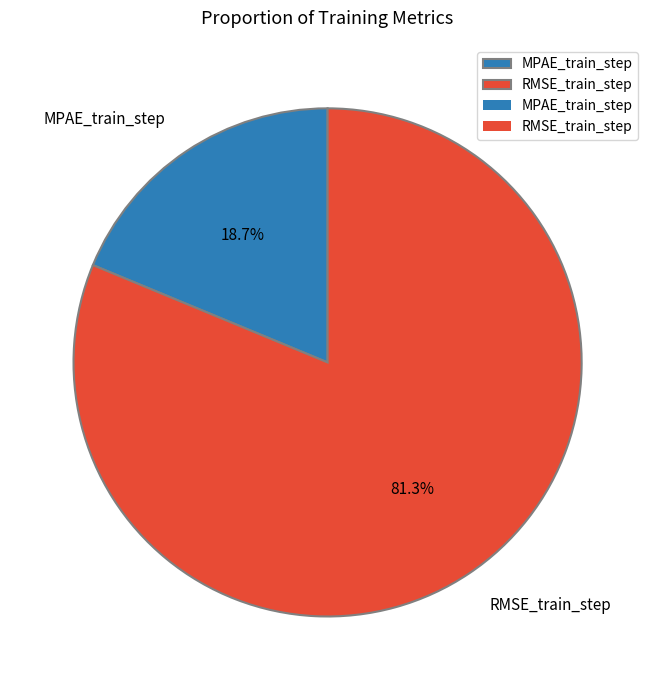

How many segments does this pie chart have?

2